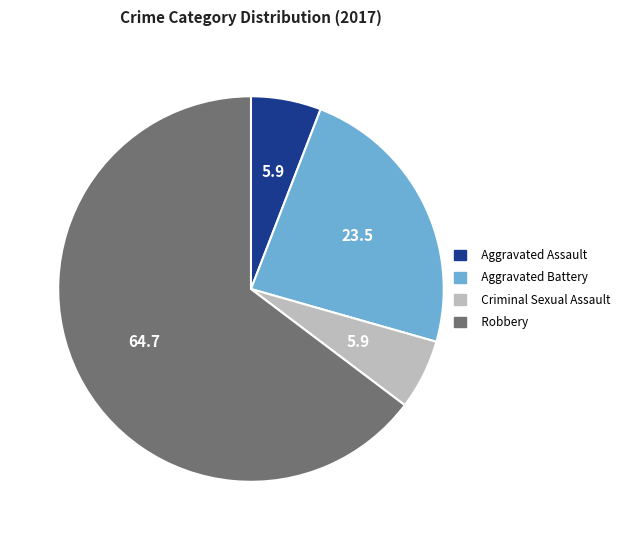

Count the number of slices in the pie.

4